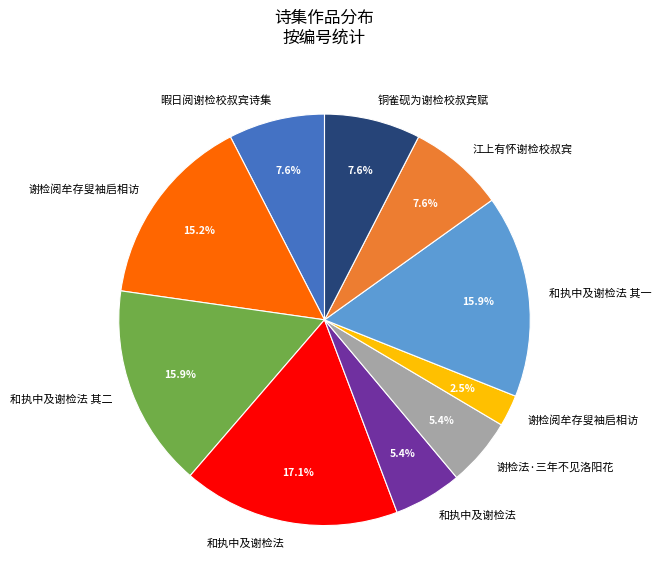

Is there a majority slice in this chart?

No